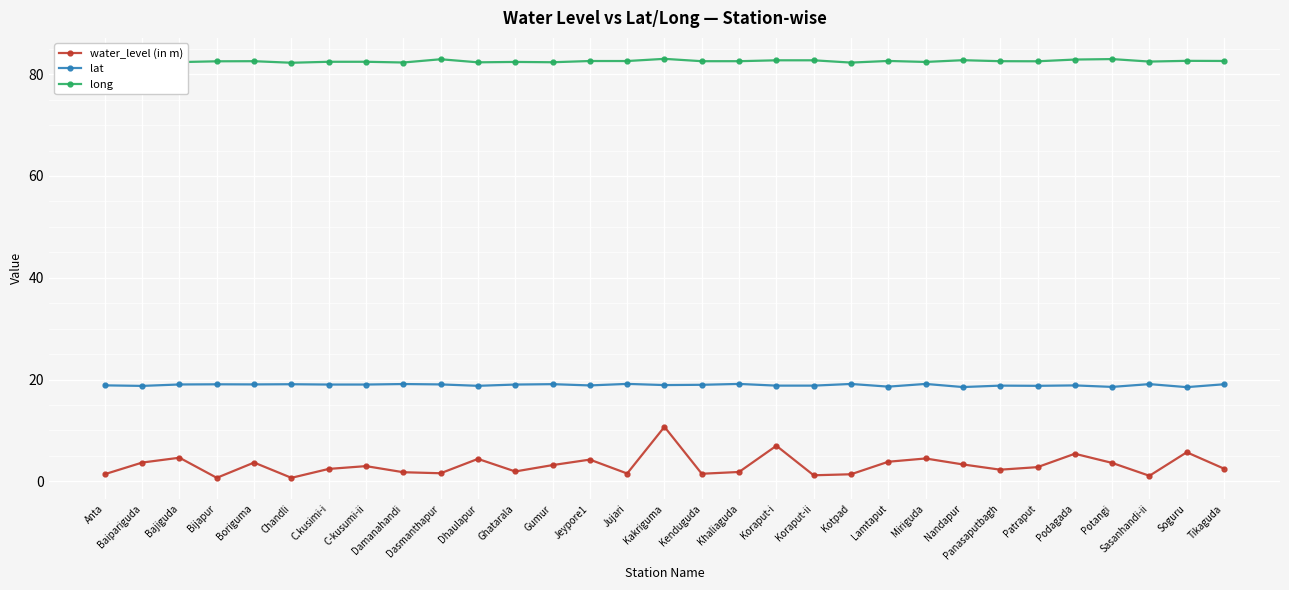

Rank the series by their average value, from lowest to highest.

water_level (in m), lat, long